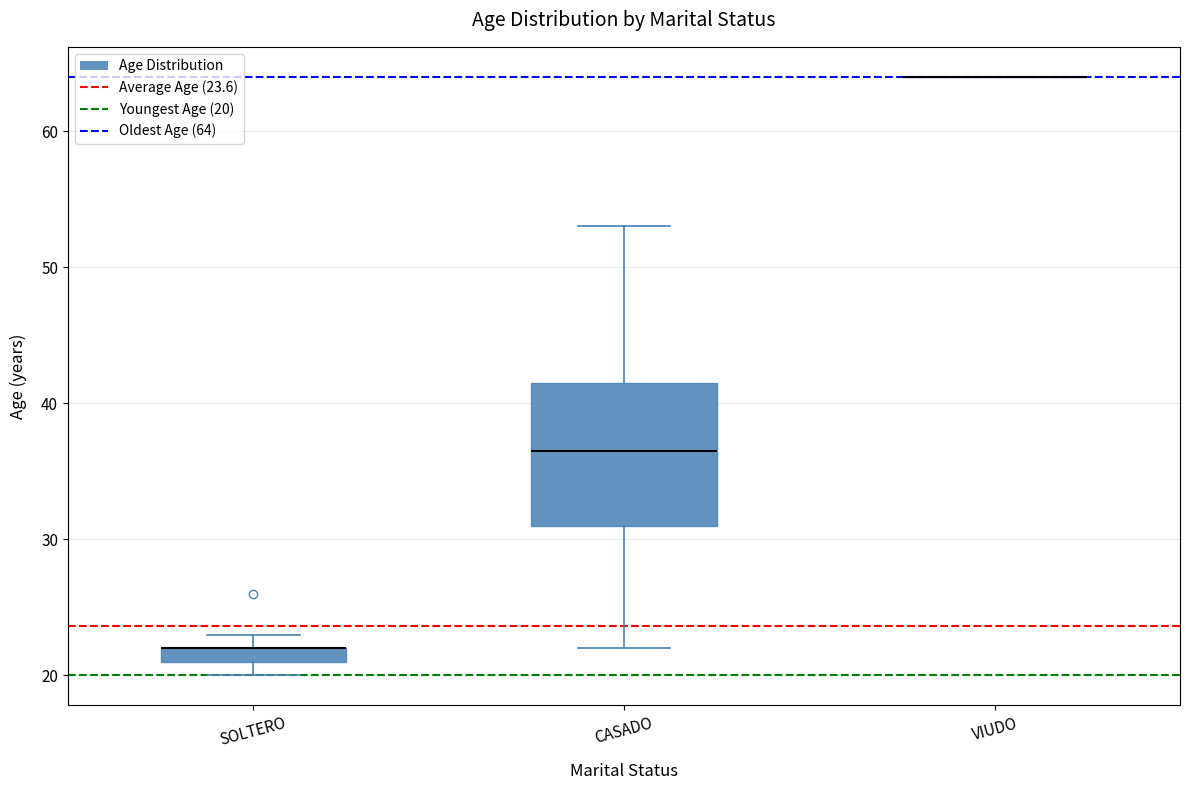

Where is the lower edge of the box for SOLTERO on the y-axis? The values are not printed on the chart, so give them approximately, as read against the axis.

21